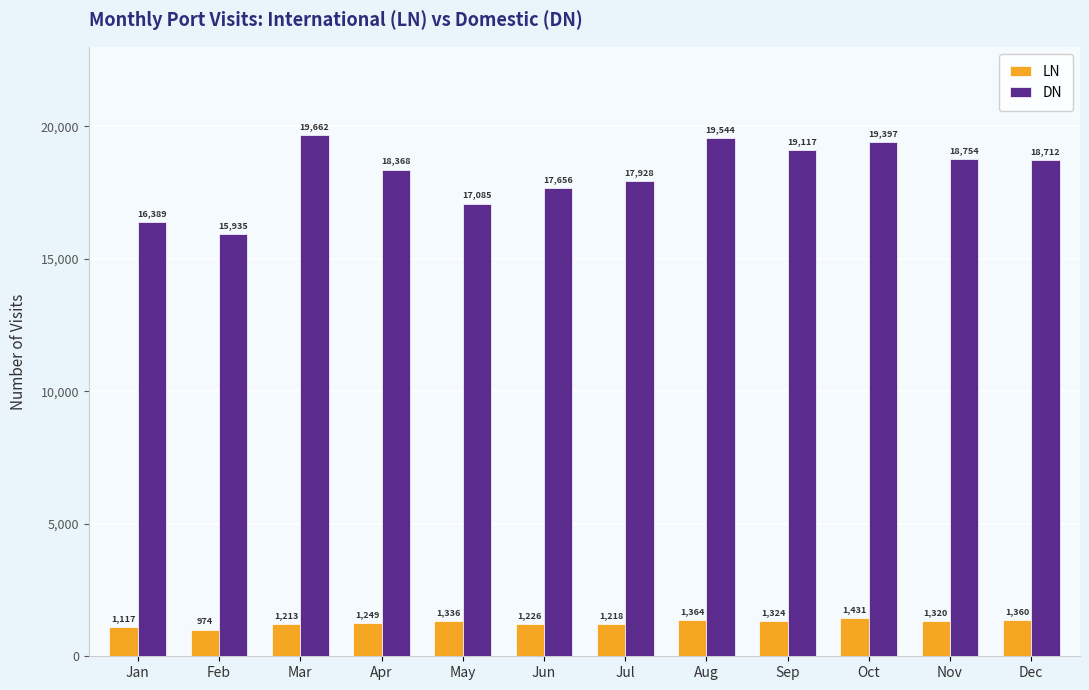

Which series changed the most between Jun and Sep?

DN